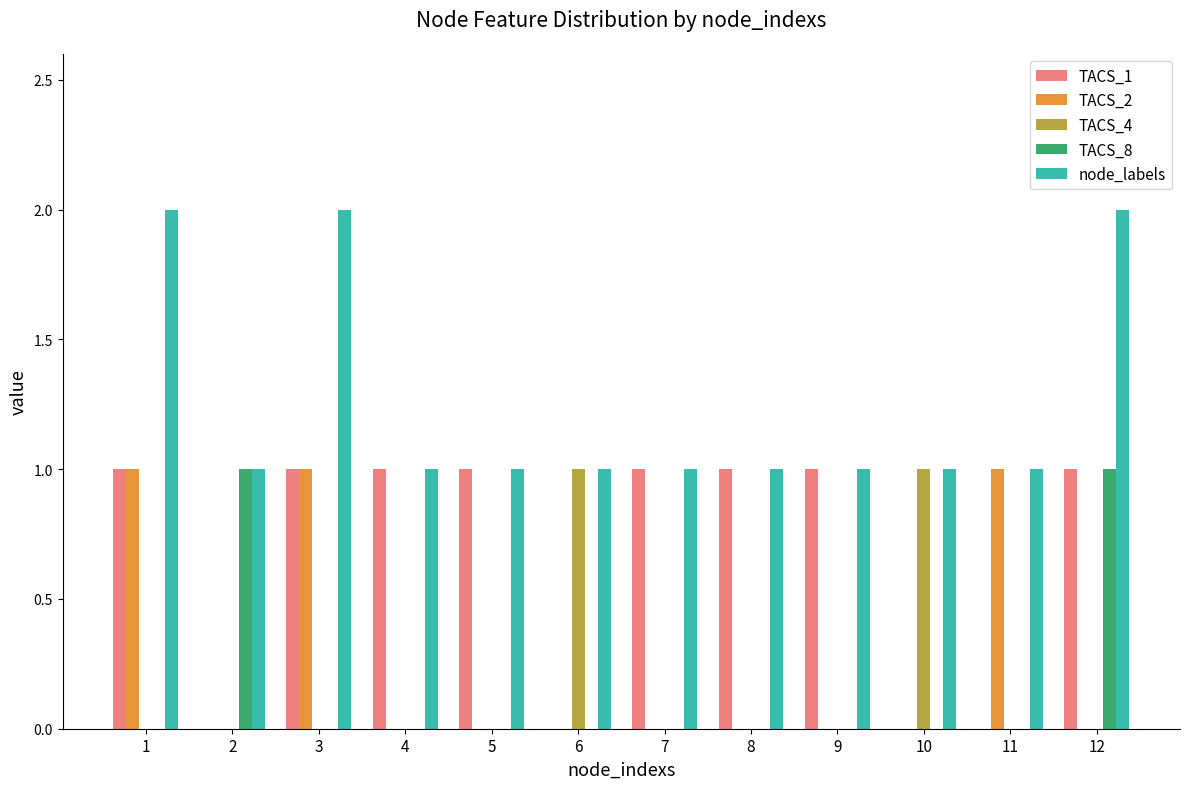

Reading left to right, what are all the values shown in this chart?

TACS_1: 1=1	2=0	3=1	4=1	5=1	6=0	7=1	8=1	9=1	10=0	11=0	12=1
TACS_2: 1=1	2=0	3=1	4=0	5=0	6=0	7=0	8=0	9=0	10=0	11=1	12=0
TACS_4: 1=0	2=0	3=0	4=0	5=0	6=1	7=0	8=0	9=0	10=1	11=0	12=0
TACS_8: 1=0	2=1	3=0	4=0	5=0	6=0	7=0	8=0	9=0	10=0	11=0	12=1
node_labels: 1=2	2=1	3=2	4=1	5=1	6=1	7=1	8=1	9=1	10=1	11=1	12=2